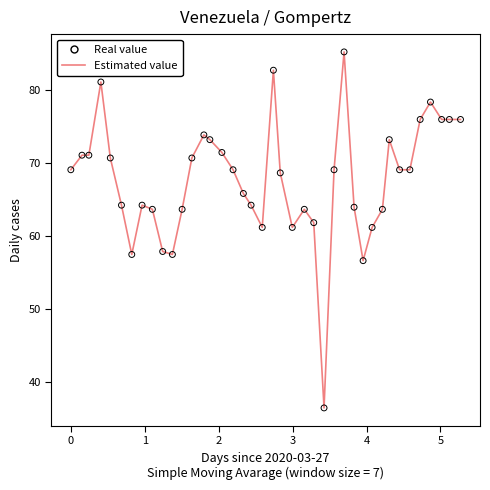

What is the maximum value shown in the chart?

85.2